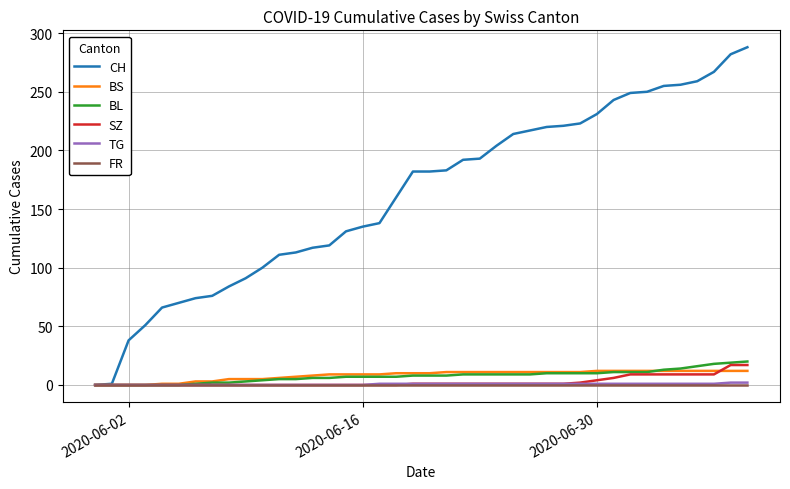

What is the average value of the SZ series?

3